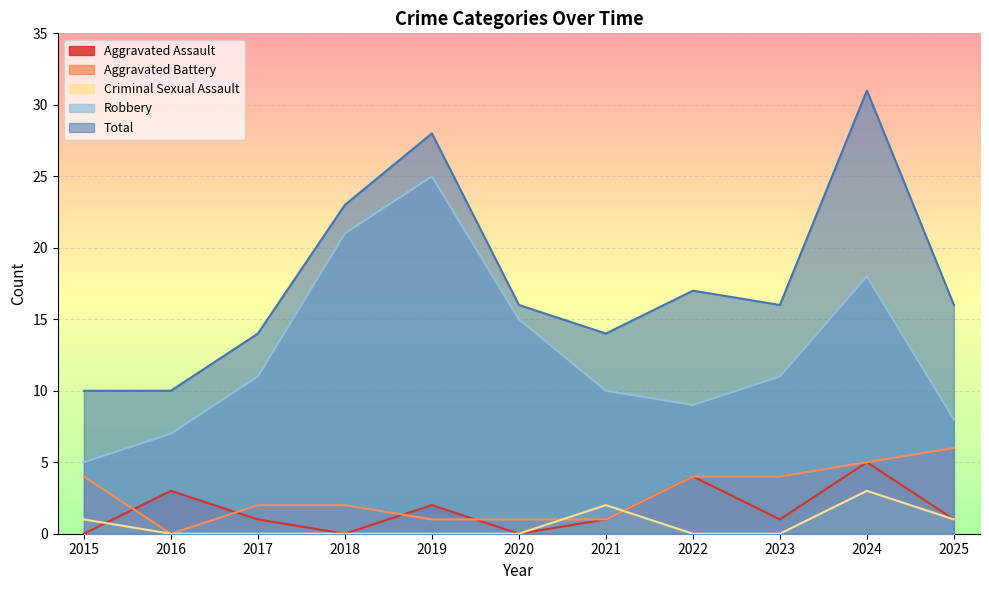

How many Aggravated Battery values are between 1 and 4?

8